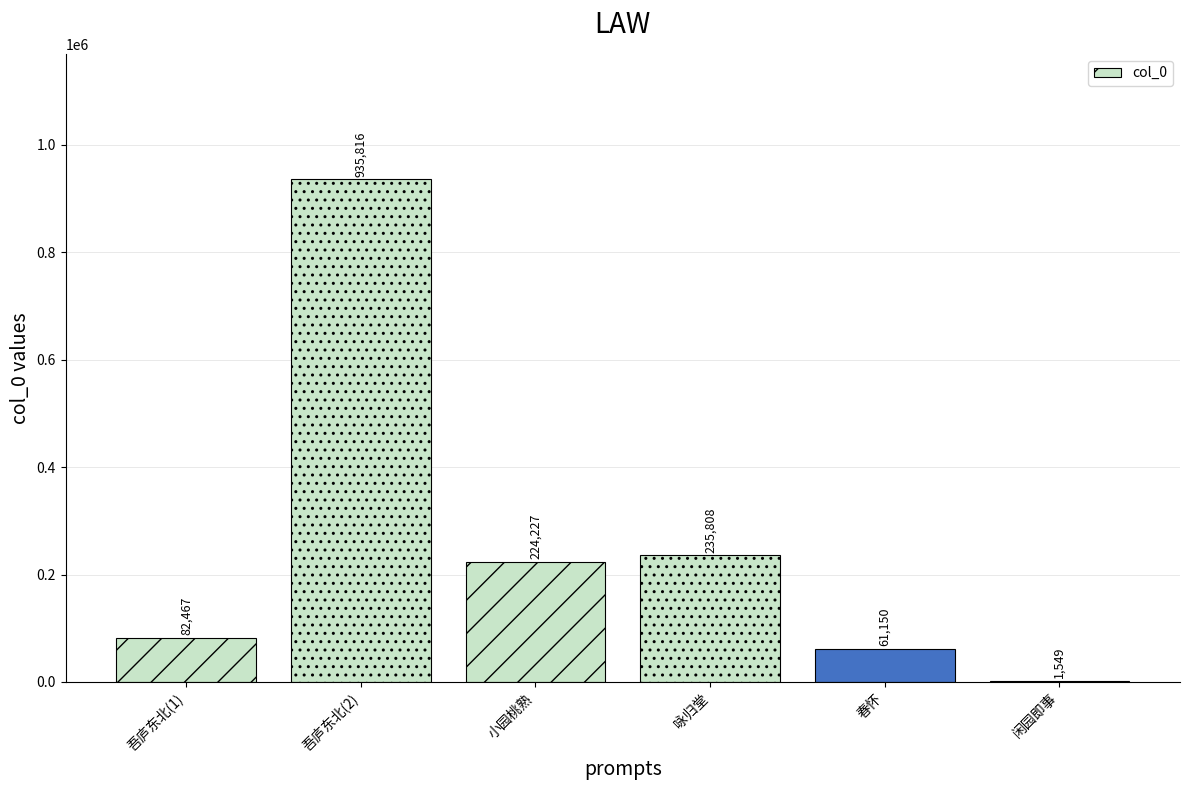

True or false: the data shows 235808 at 咏归堂.

True